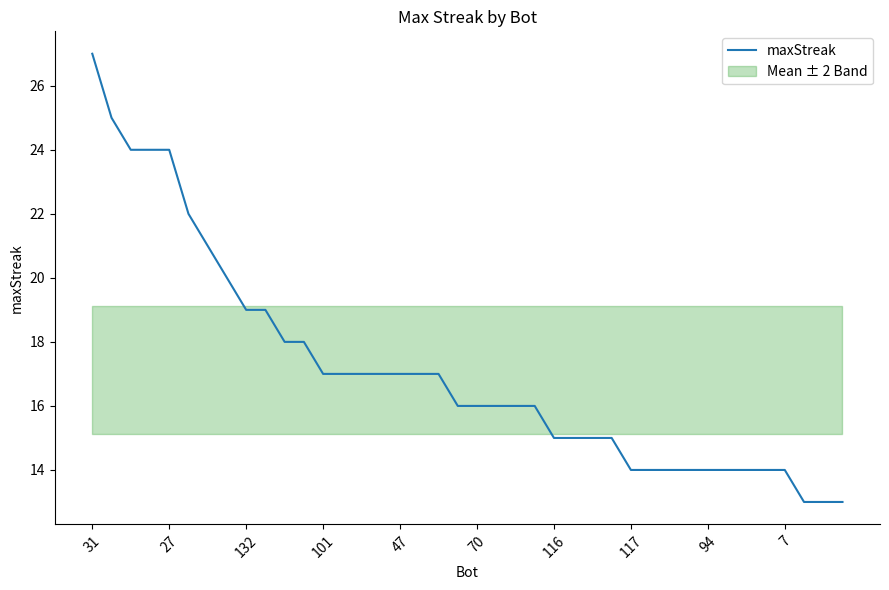

At which label does maxStreak reach its peak?

31